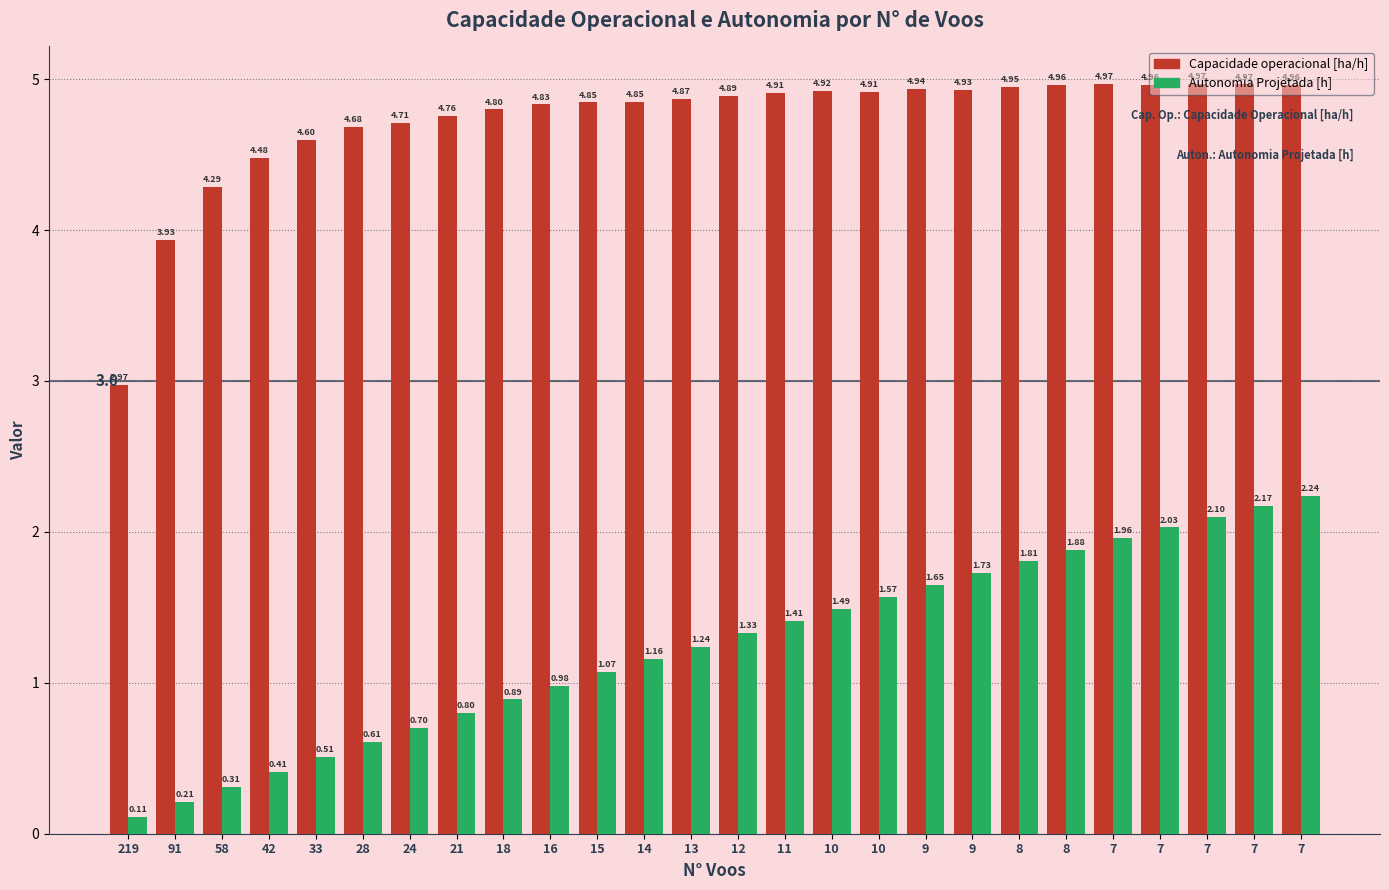

What is the smallest value displayed?

0.1